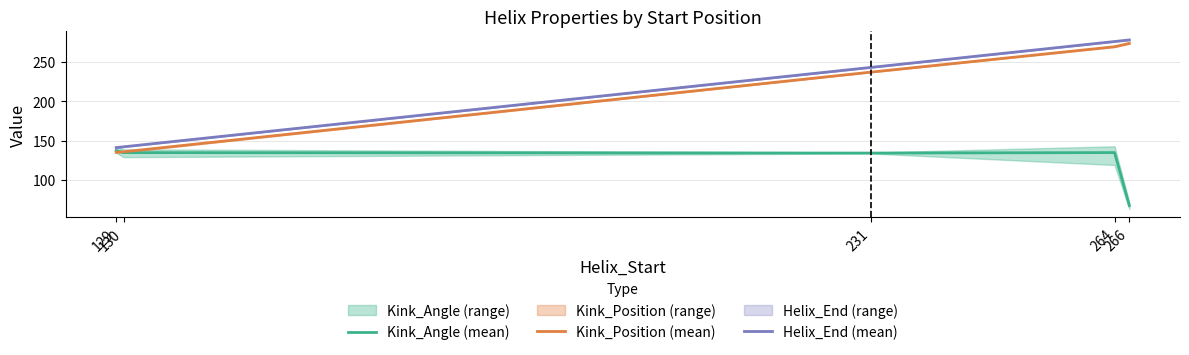

How many interior local peaks does the Kink_Angle (mean) series have?

1